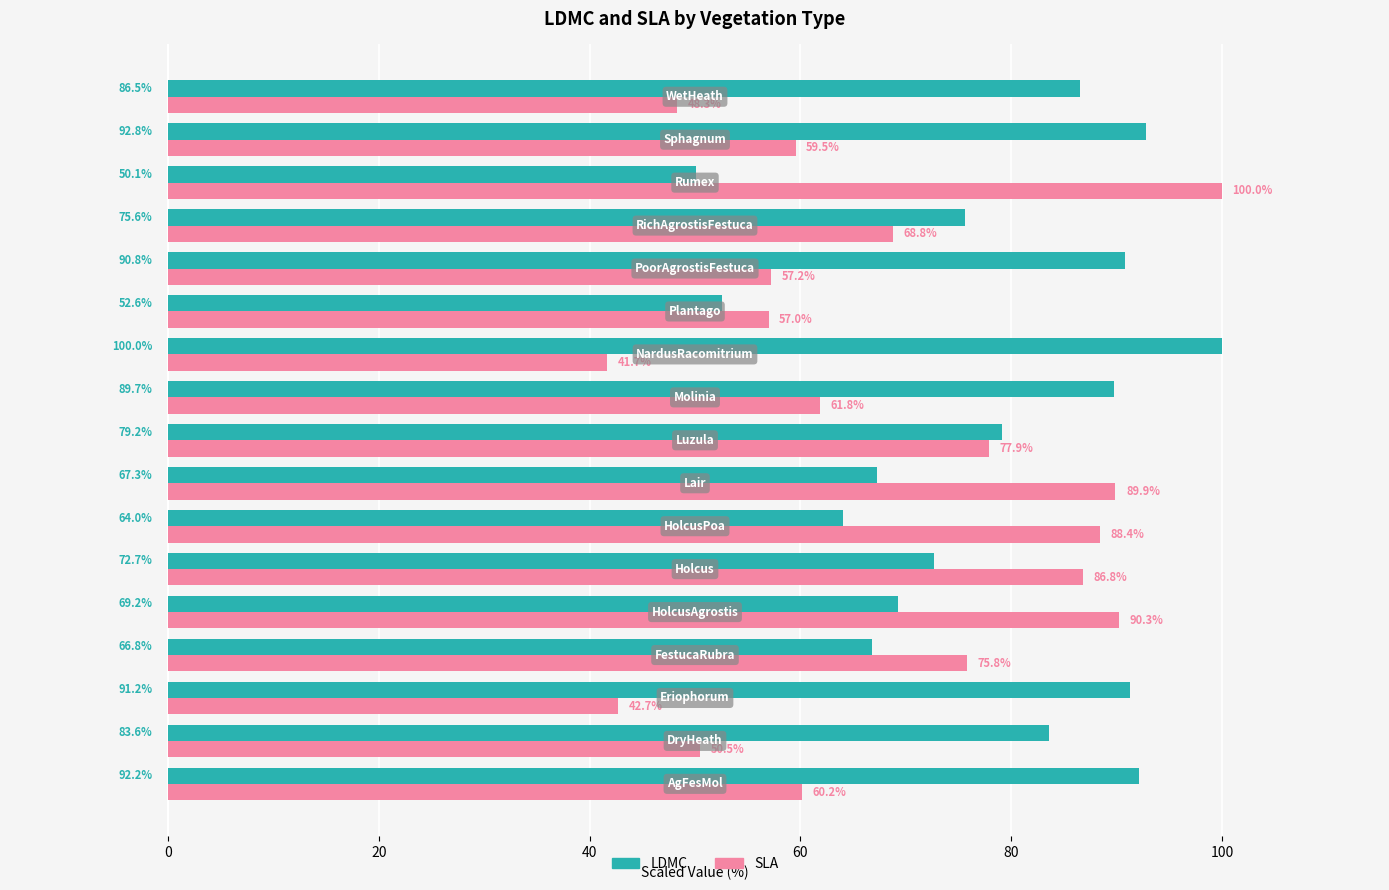

Which series has the largest total across all categories?

LDMC